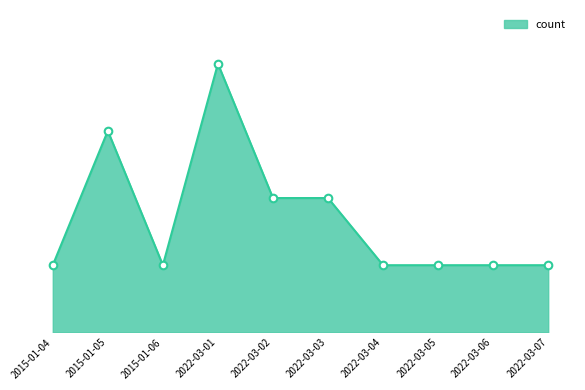

Which has a higher value, 2022-03-04 or 2015-01-05?

2015-01-05